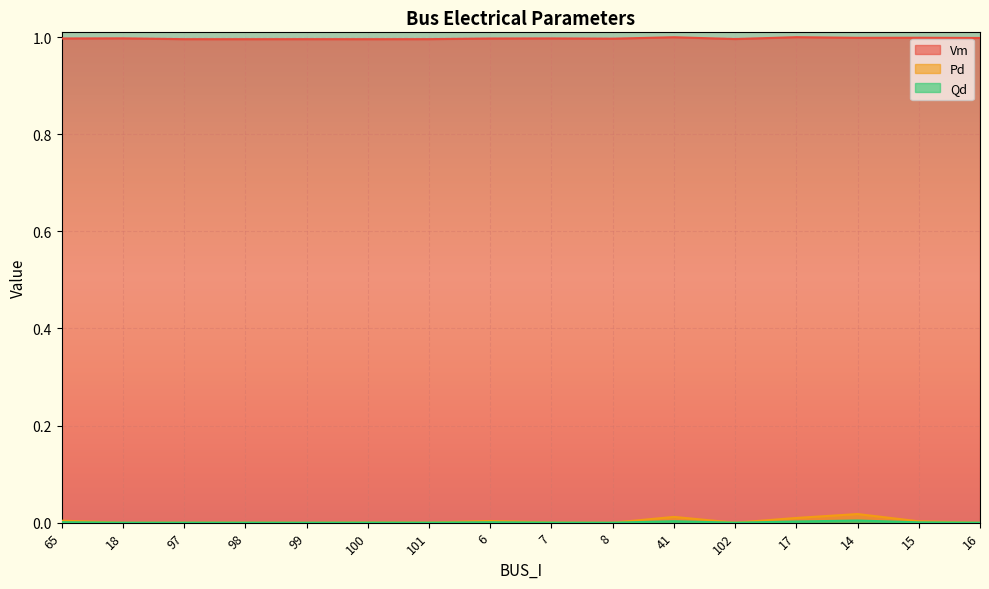

Between 100 and 15, which is larger?

15